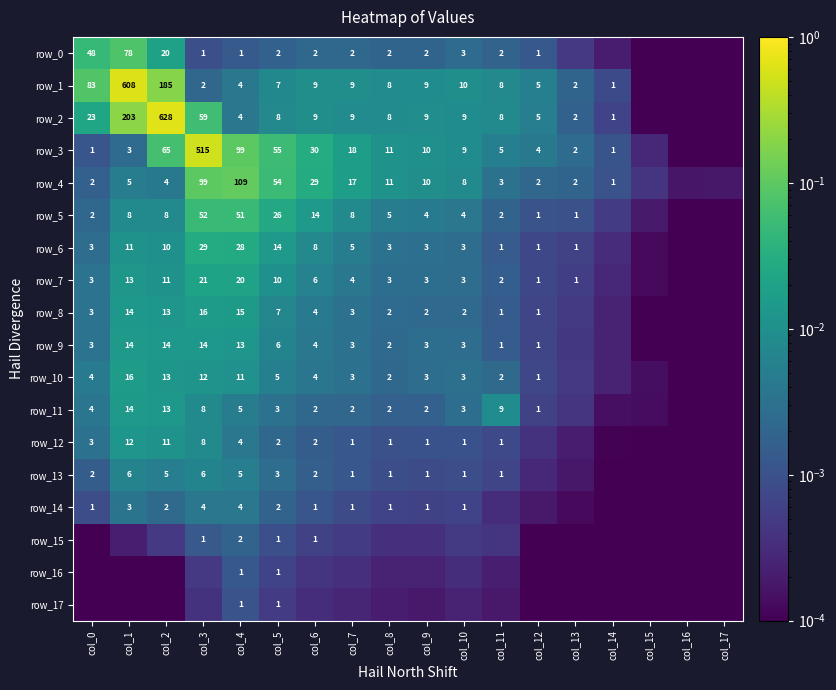

Reading left to right, what are all the values shown in this chart?

row_0: col_0=0.0	col_1=0.1	col_2=0.0	col_3=0.0	col_4=0.0	col_5=0.0	col_6=0.0	col_7=0.0	col_8=0.0	col_9=0.0	col_10=0.0	col_11=0.0	col_12=0.0	col_13=0.0	col_14=0.0	col_15=0.0	col_16=0.0	col_17=0.0
row_1: col_0=0.1	col_1=0.6	col_2=0.2	col_3=0.0	col_4=0.0	col_5=0.0	col_6=0.0	col_7=0.0	col_8=0.0	col_9=0.0	col_10=0.0	col_11=0.0	col_12=0.0	col_13=0.0	col_14=0.0	col_15=0.0	col_16=0.0	col_17=0.0
row_2: col_0=0.0	col_1=0.2	col_2=0.6	col_3=0.1	col_4=0.0	col_5=0.0	col_6=0.0	col_7=0.0	col_8=0.0	col_9=0.0	col_10=0.0	col_11=0.0	col_12=0.0	col_13=0.0	col_14=0.0	col_15=0.0	col_16=0.0	col_17=0.0
row_3: col_0=0.0	col_1=0.0	col_2=0.1	col_3=0.5	col_4=0.1	col_5=0.1	col_6=0.0	col_7=0.0	col_8=0.0	col_9=0.0	col_10=0.0	col_11=0.0	col_12=0.0	col_13=0.0	col_14=0.0	col_15=0.0	col_16=0.0	col_17=0.0
row_4: col_0=0.0	col_1=0.0	col_2=0.0	col_3=0.1	col_4=0.1	col_5=0.1	col_6=0.0	col_7=0.0	col_8=0.0	col_9=0.0	col_10=0.0	col_11=0.0	col_12=0.0	col_13=0.0	col_14=0.0	col_15=0.0	col_16=0.0	col_17=0.0
row_5: col_0=0.0	col_1=0.0	col_2=0.0	col_3=0.1	col_4=0.1	col_5=0.0	col_6=0.0	col_7=0.0	col_8=0.0	col_9=0.0	col_10=0.0	col_11=0.0	col_12=0.0	col_13=0.0	col_14=0.0	col_15=0.0	col_16=0.0	col_17=0.0
row_6: col_0=0.0	col_1=0.0	col_2=0.0	col_3=0.0	col_4=0.0	col_5=0.0	col_6=0.0	col_7=0.0	col_8=0.0	col_9=0.0	col_10=0.0	col_11=0.0	col_12=0.0	col_13=0.0	col_14=0.0	col_15=0.0	col_16=0.0	col_17=0.0
row_7: col_0=0.0	col_1=0.0	col_2=0.0	col_3=0.0	col_4=0.0	col_5=0.0	col_6=0.0	col_7=0.0	col_8=0.0	col_9=0.0	col_10=0.0	col_11=0.0	col_12=0.0	col_13=0.0	col_14=0.0	col_15=0.0	col_16=0.0	col_17=0.0
row_8: col_0=0.0	col_1=0.0	col_2=0.0	col_3=0.0	col_4=0.0	col_5=0.0	col_6=0.0	col_7=0.0	col_8=0.0	col_9=0.0	col_10=0.0	col_11=0.0	col_12=0.0	col_13=0.0	col_14=0.0	col_15=0.0	col_16=0.0	col_17=0.0
row_9: col_0=0.0	col_1=0.0	col_2=0.0	col_3=0.0	col_4=0.0	col_5=0.0	col_6=0.0	col_7=0.0	col_8=0.0	col_9=0.0	col_10=0.0	col_11=0.0	col_12=0.0	col_13=0.0	col_14=0.0	col_15=0.0	col_16=0.0	col_17=0.0
row_10: col_0=0.0	col_1=0.0	col_2=0.0	col_3=0.0	col_4=0.0	col_5=0.0	col_6=0.0	col_7=0.0	col_8=0.0	col_9=0.0	col_10=0.0	col_11=0.0	col_12=0.0	col_13=0.0	col_14=0.0	col_15=0.0	col_16=0.0	col_17=0.0
row_11: col_0=0.0	col_1=0.0	col_2=0.0	col_3=0.0	col_4=0.0	col_5=0.0	col_6=0.0	col_7=0.0	col_8=0.0	col_9=0.0	col_10=0.0	col_11=0.0	col_12=0.0	col_13=0.0	col_14=0.0	col_15=0.0	col_16=0.0	col_17=0.0
row_12: col_0=0.0	col_1=0.0	col_2=0.0	col_3=0.0	col_4=0.0	col_5=0.0	col_6=0.0	col_7=0.0	col_8=0.0	col_9=0.0	col_10=0.0	col_11=0.0	col_12=0.0	col_13=0.0	col_14=0.0	col_15=0.0	col_16=0.0	col_17=0.0
row_13: col_0=0.0	col_1=0.0	col_2=0.0	col_3=0.0	col_4=0.0	col_5=0.0	col_6=0.0	col_7=0.0	col_8=0.0	col_9=0.0	col_10=0.0	col_11=0.0	col_12=0.0	col_13=0.0	col_14=0.0	col_15=0.0	col_16=0.0	col_17=0.0
row_14: col_0=0.0	col_1=0.0	col_2=0.0	col_3=0.0	col_4=0.0	col_5=0.0	col_6=0.0	col_7=0.0	col_8=0.0	col_9=0.0	col_10=0.0	col_11=0.0	col_12=0.0	col_13=0.0	col_14=0.0	col_15=0.0	col_16=0.0	col_17=0.0
row_15: col_0=0.0	col_1=0.0	col_2=0.0	col_3=0.0	col_4=0.0	col_5=0.0	col_6=0.0	col_7=0.0	col_8=0.0	col_9=0.0	col_10=0.0	col_11=0.0	col_12=0.0	col_13=0.0	col_14=0.0	col_15=0.0	col_16=0.0	col_17=0.0
row_16: col_0=0.0	col_1=0.0	col_2=0.0	col_3=0.0	col_4=0.0	col_5=0.0	col_6=0.0	col_7=0.0	col_8=0.0	col_9=0.0	col_10=0.0	col_11=0.0	col_12=0.0	col_13=0.0	col_14=0.0	col_15=0.0	col_16=0.0	col_17=0.0
row_17: col_0=0.0	col_1=0.0	col_2=0.0	col_3=0.0	col_4=0.0	col_5=0.0	col_6=0.0	col_7=0.0	col_8=0.0	col_9=0.0	col_10=0.0	col_11=0.0	col_12=0.0	col_13=0.0	col_14=0.0	col_15=0.0	col_16=0.0	col_17=0.0